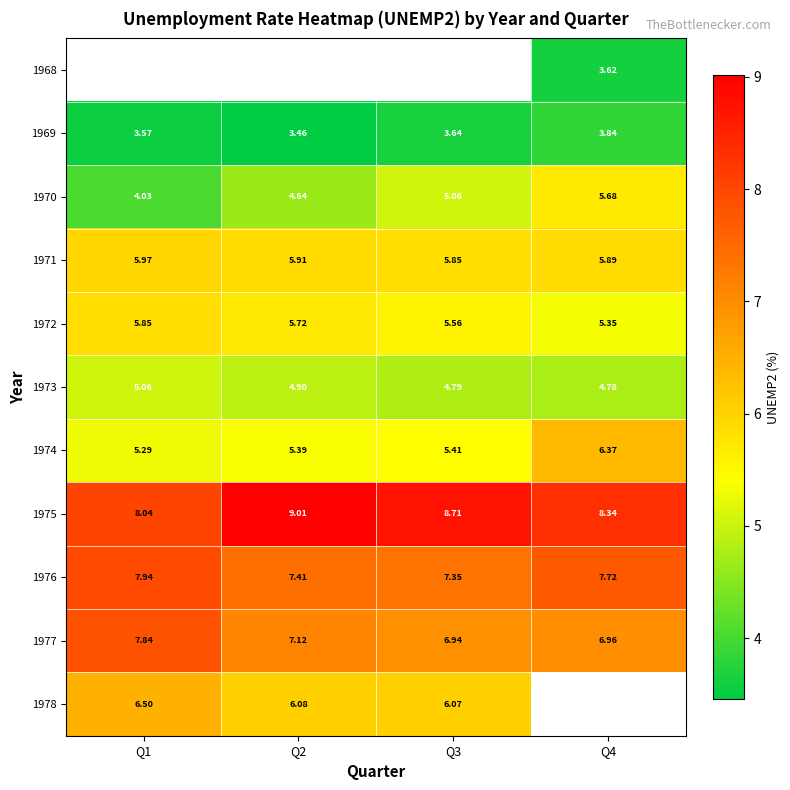

How many categories are shown in the chart?

4